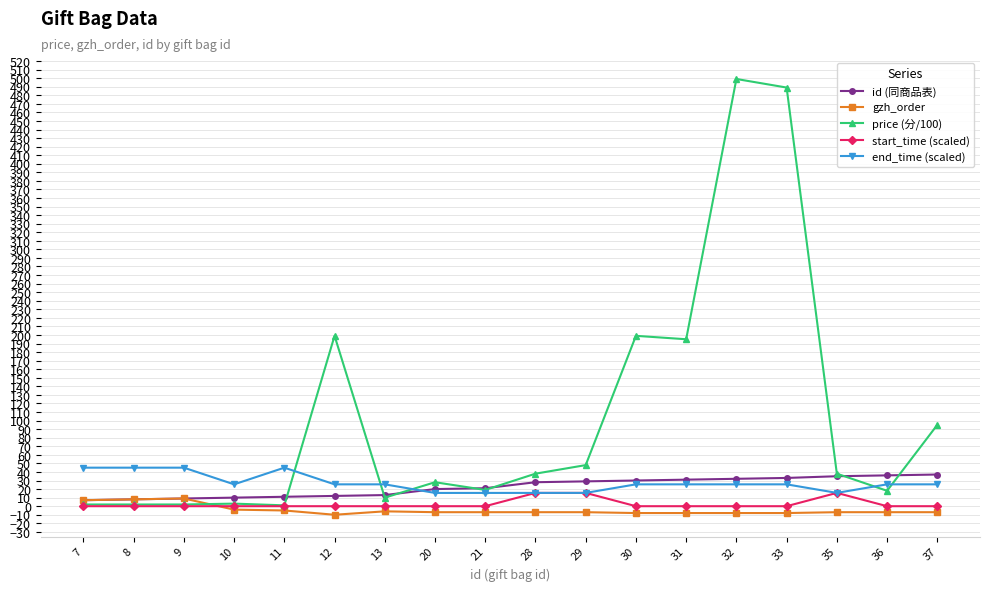

After their last crossing, which series has the higher values: price (分/100) or gzh_order?

price (分/100)